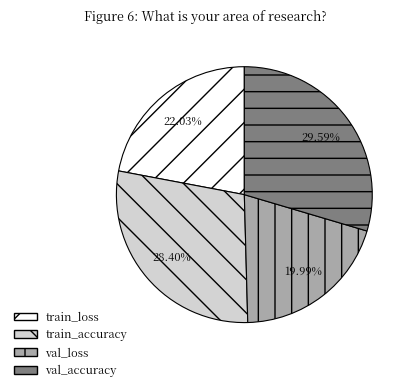

Is it true that train_accuracy is 18% of the pie?

False